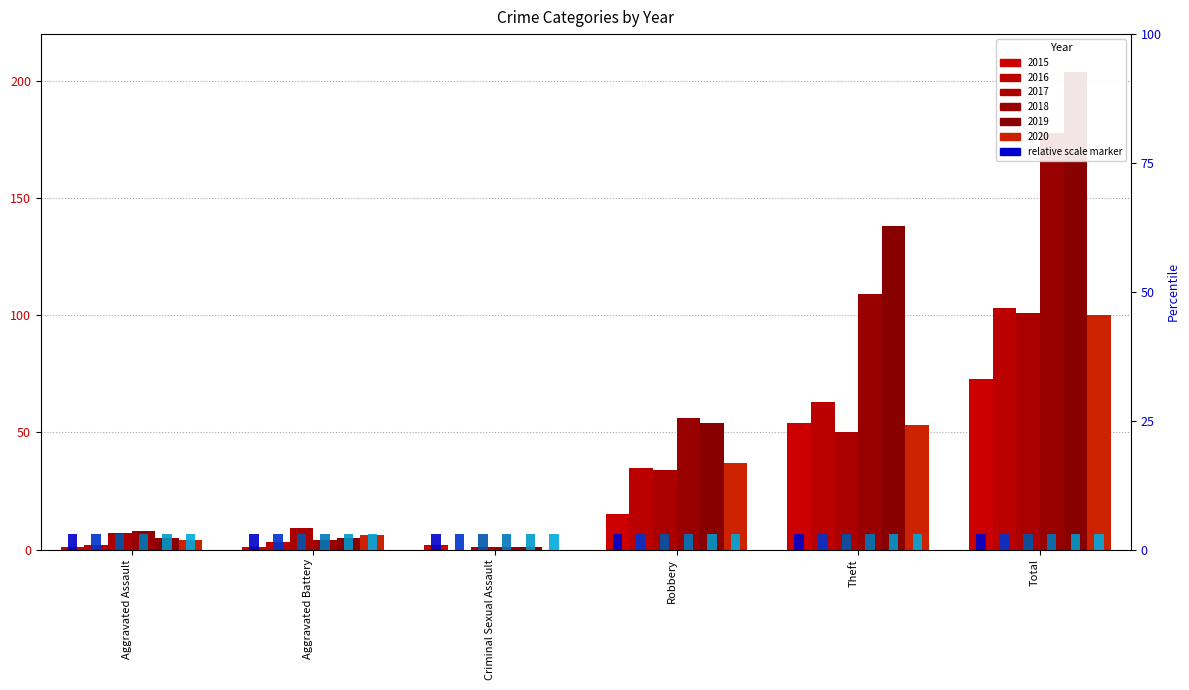

At which category does the chart reach its peak across all series?

Total